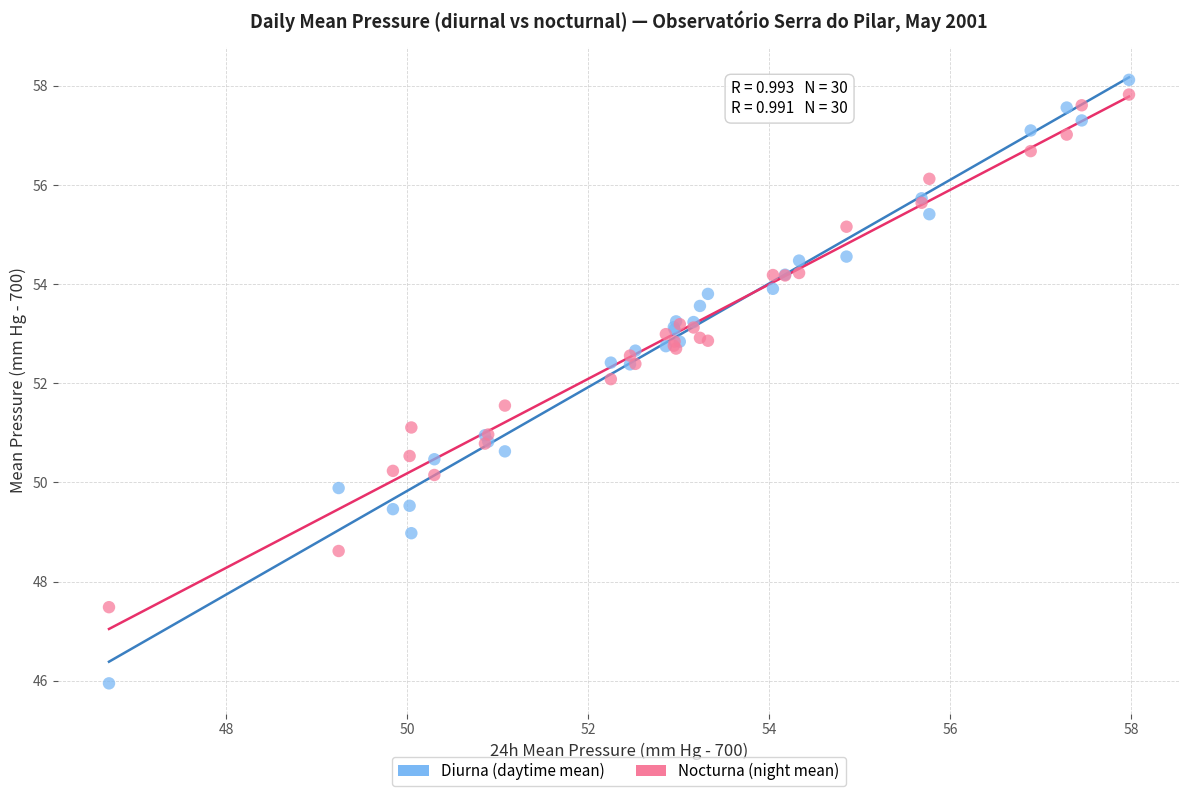

What are all the series names shown in the legend?

Diurna (daytime mean), Nocturna (night mean)